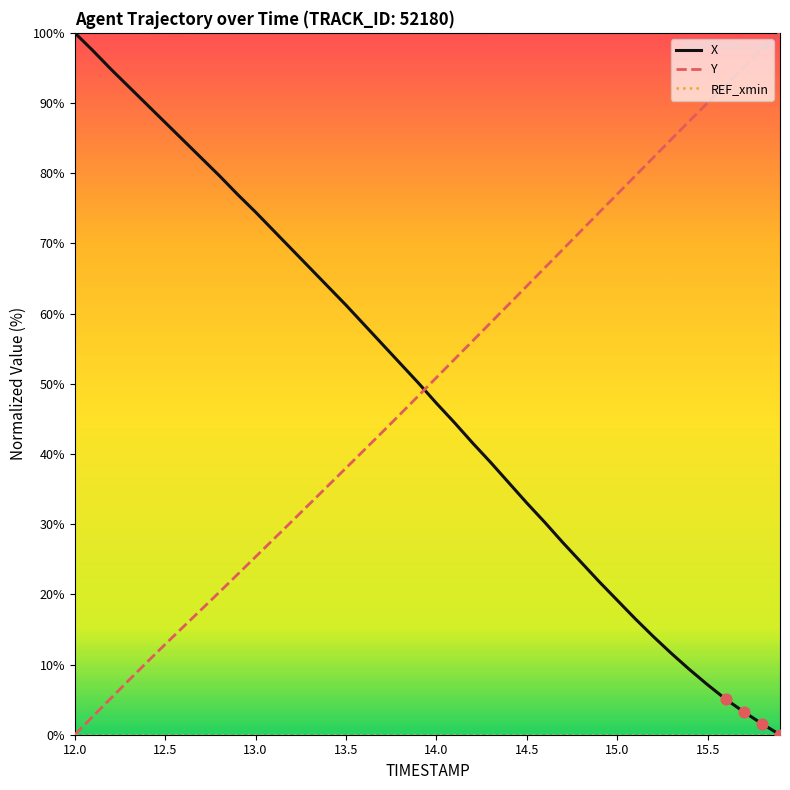

What is the maximum value for X?

100.0